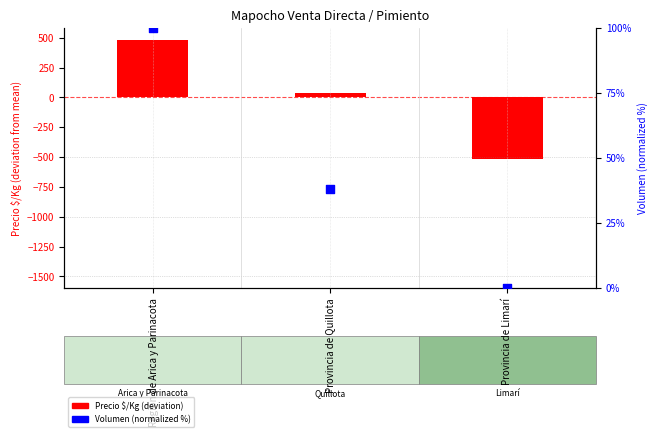

What are all the series names shown in the legend?

Precio $/Kg (deviation), Volumen (normalized %)